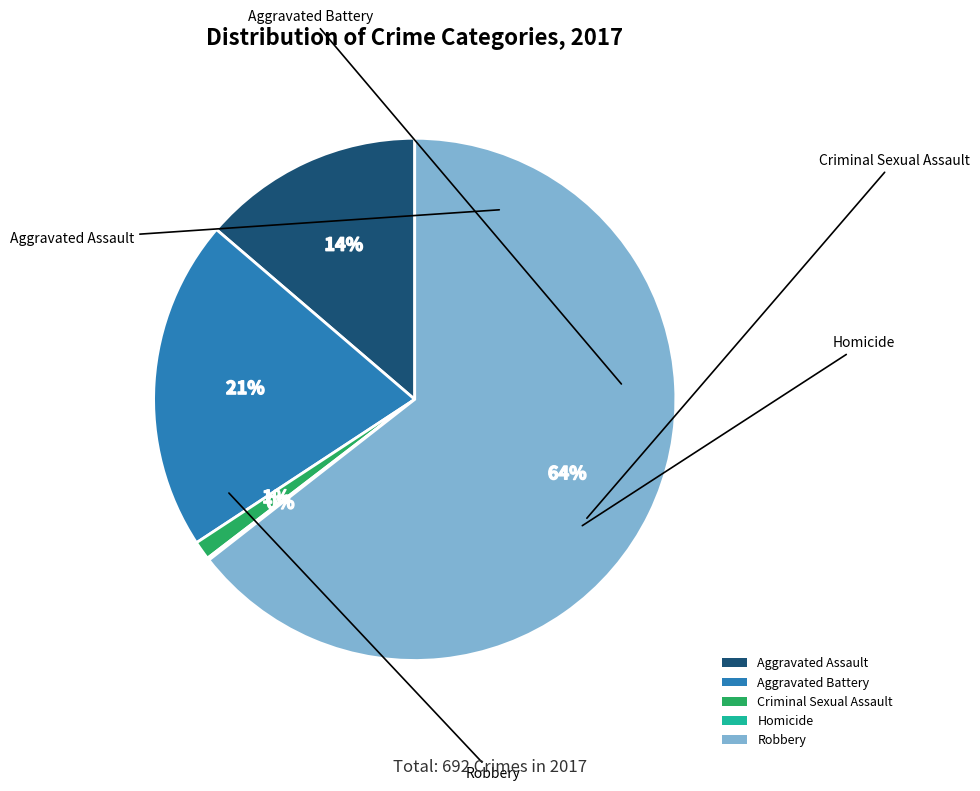

Which slice is the largest?

Robbery